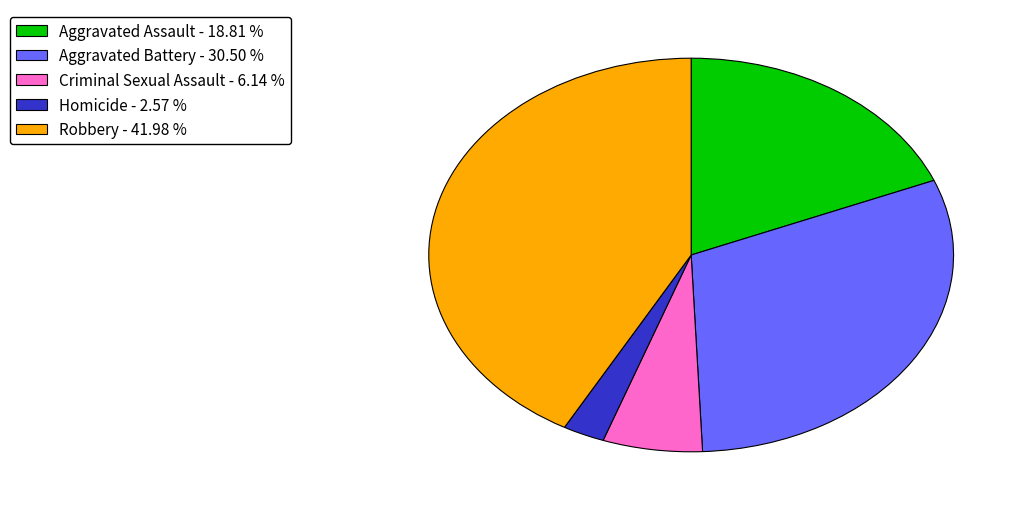

How many segments does this pie chart have?

5